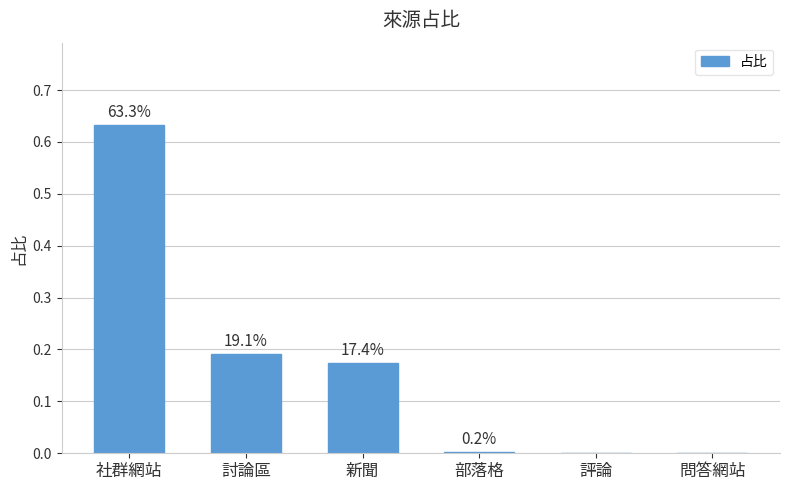

Reading right to left, transcribe all the data shown in this chart.

0.0	0.0	0.0	0.2	0.2	0.6